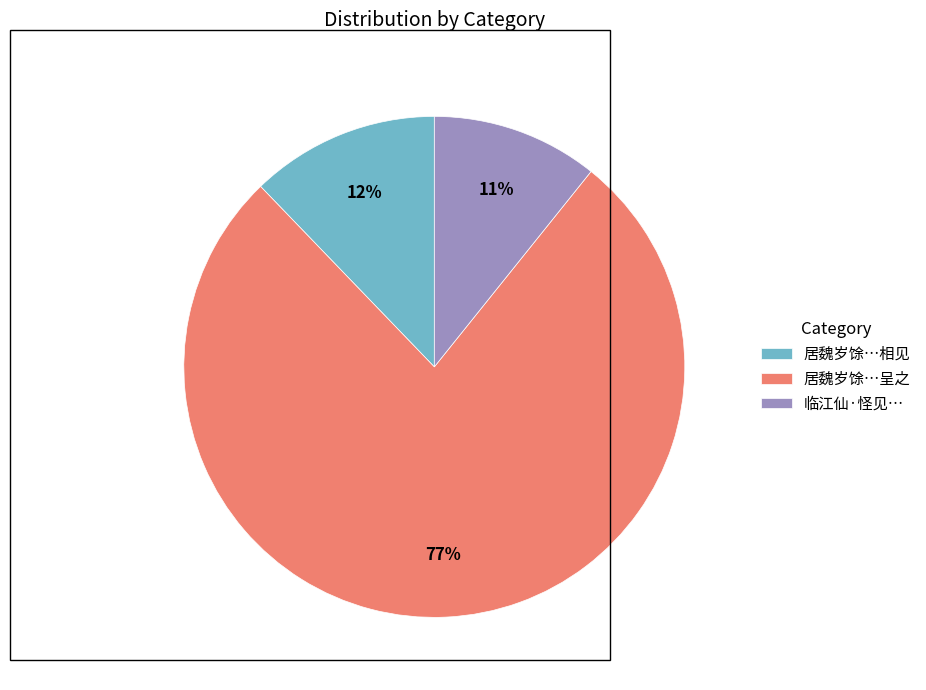

Which category accounts for the majority?

居魏岁馀…呈之